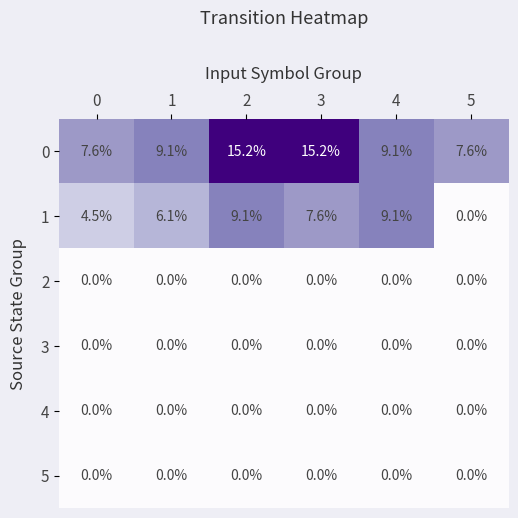

Which series has the widest spread of values?

1